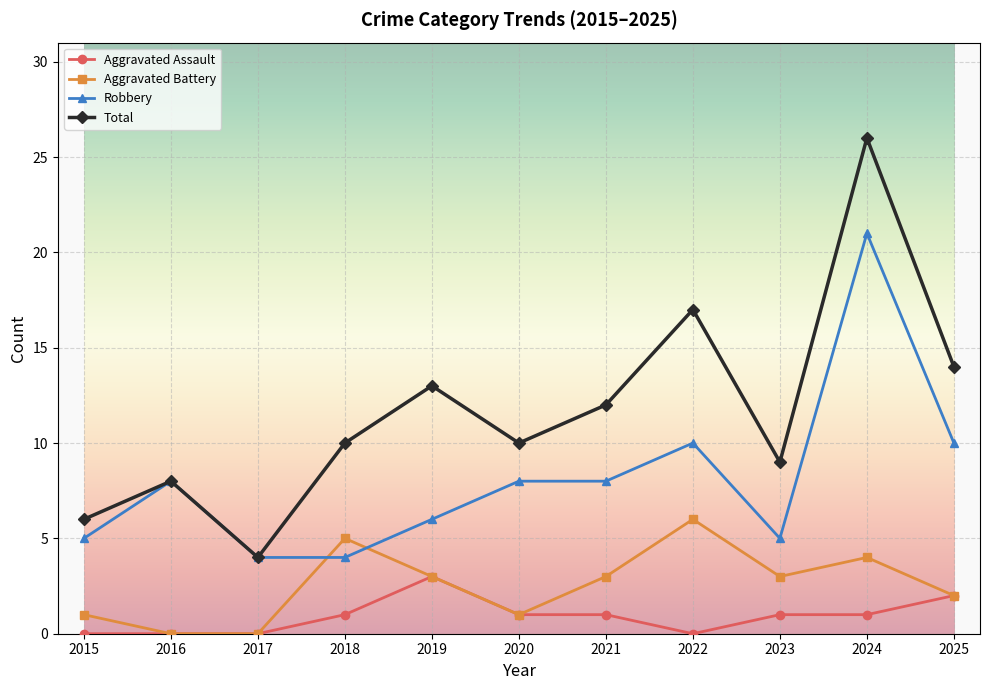

How many interior local peaks does the Aggravated Battery series have?

3